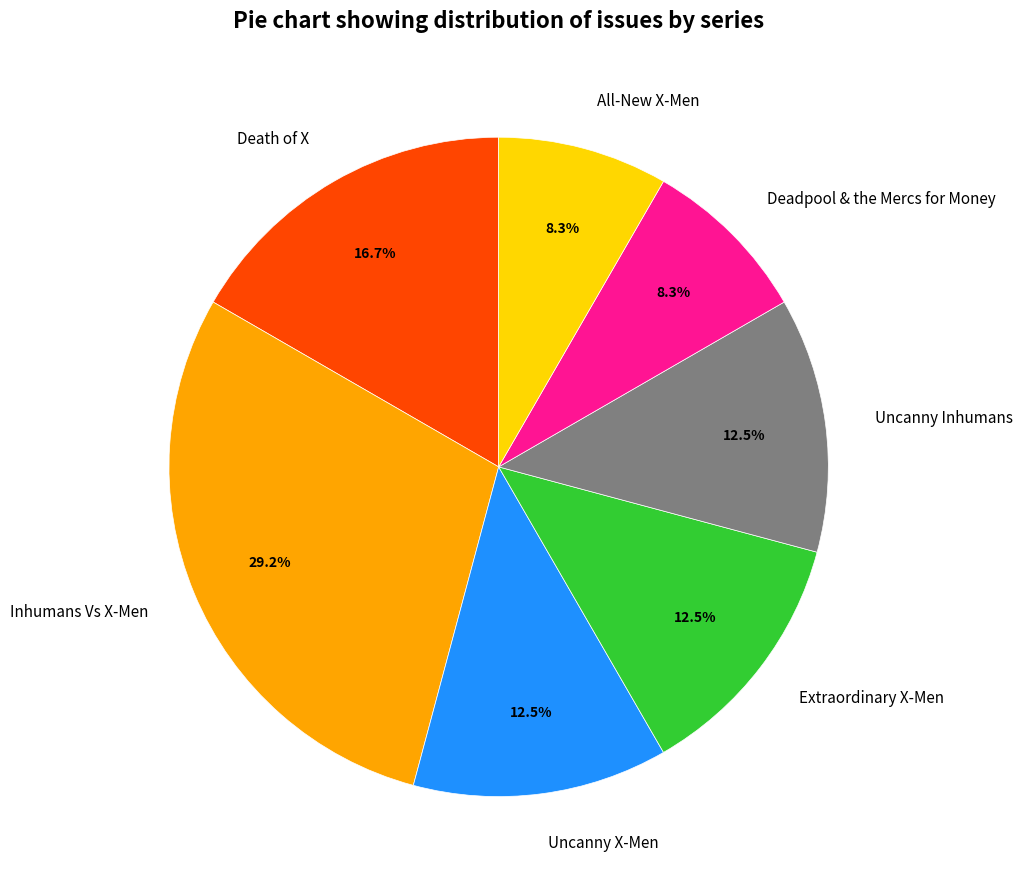

What is the largest slice in the pie chart?

Inhumans Vs X-Men